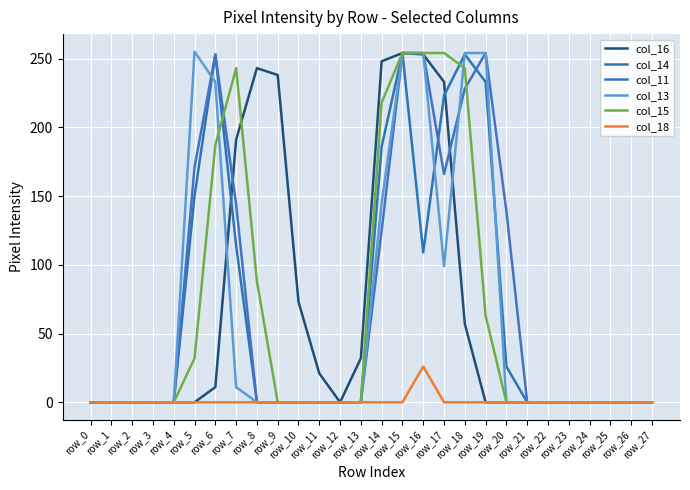

Does the chart have visible grid lines?

Yes